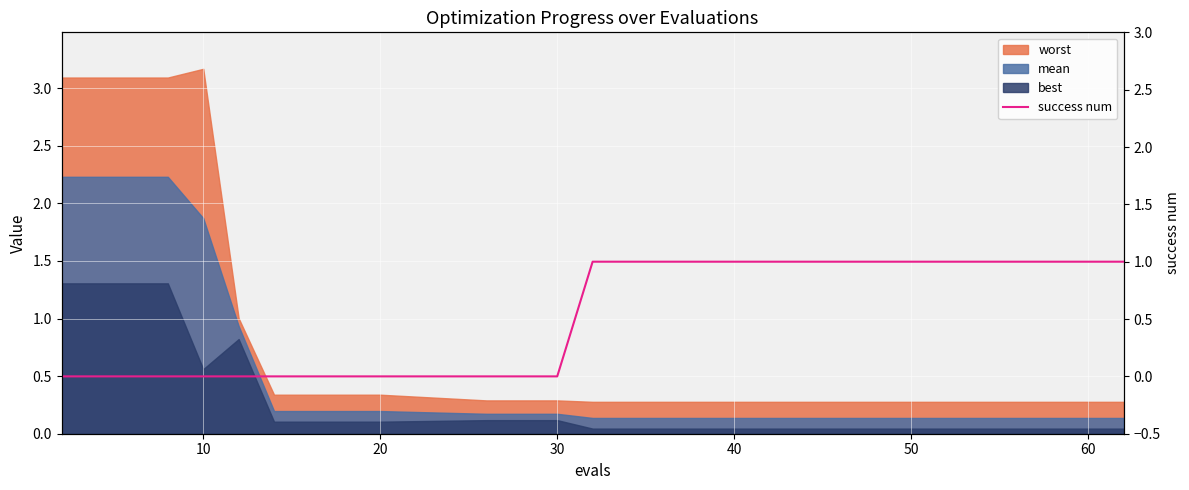

How many categories are shown in the chart?

20